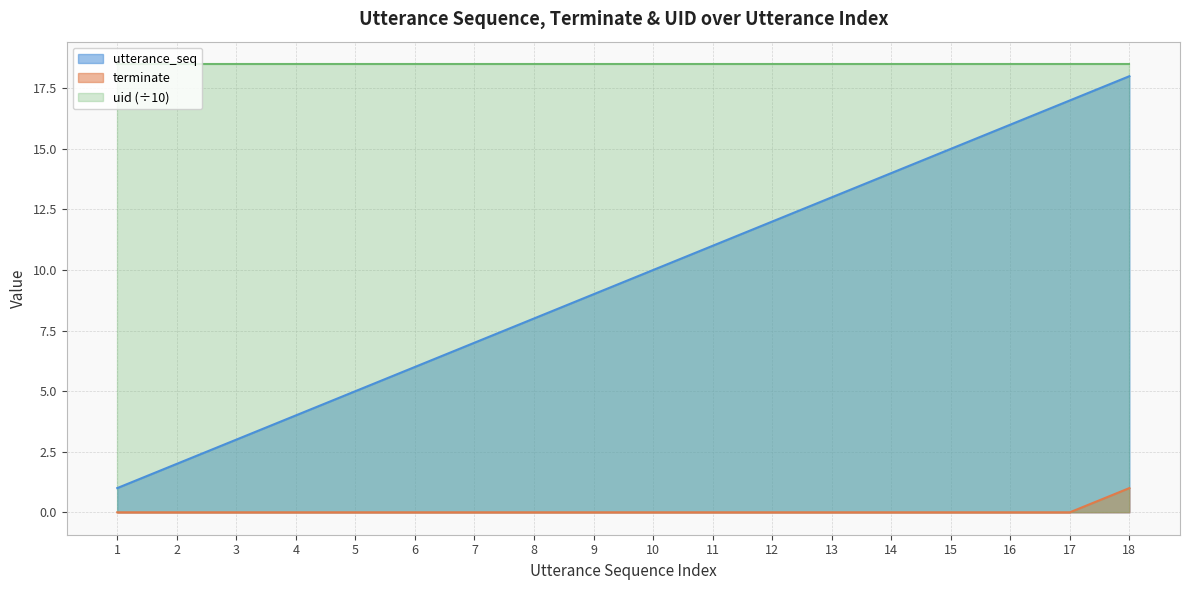

Which series has the largest total across all categories?

uid (÷10)